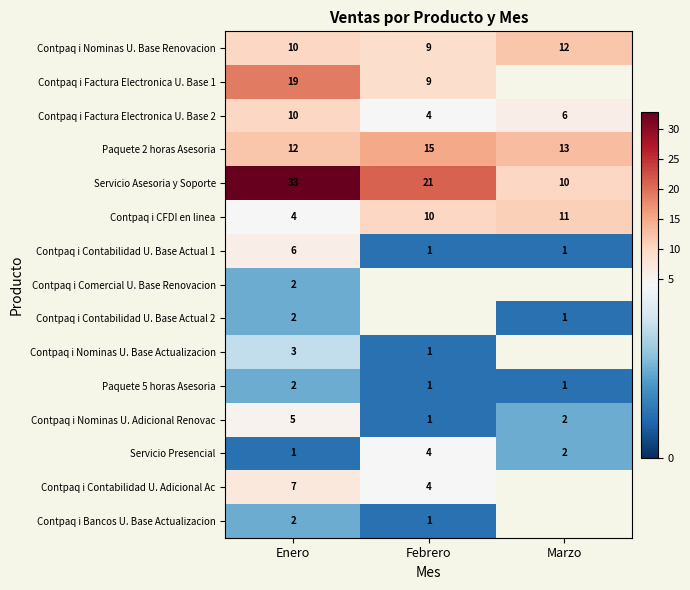

True or false: Contpaq i CFDI en linea has a value of 16.5 at Marzo.

False